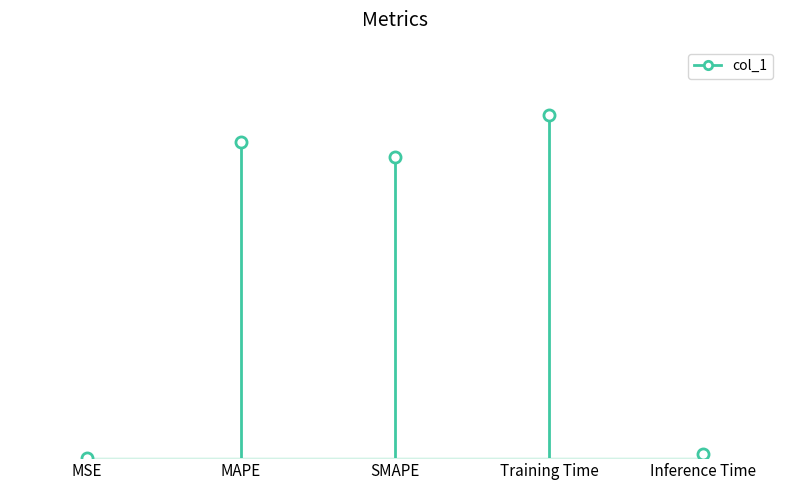

How many lines are shown in the chart?

1